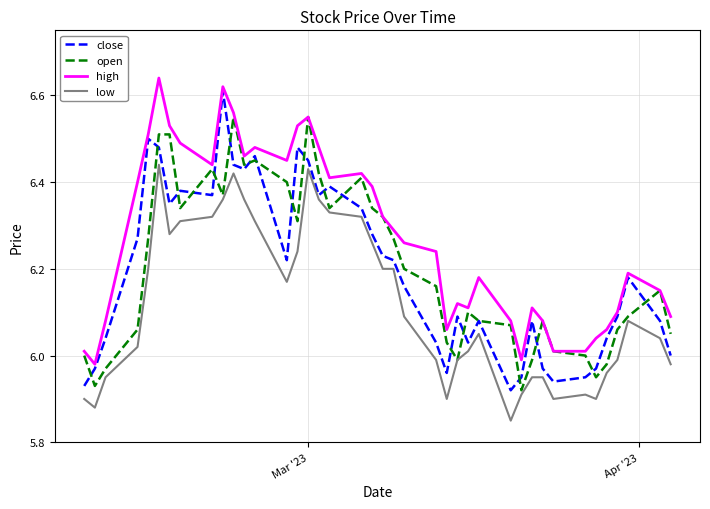

Which series has the largest total across all categories?

high